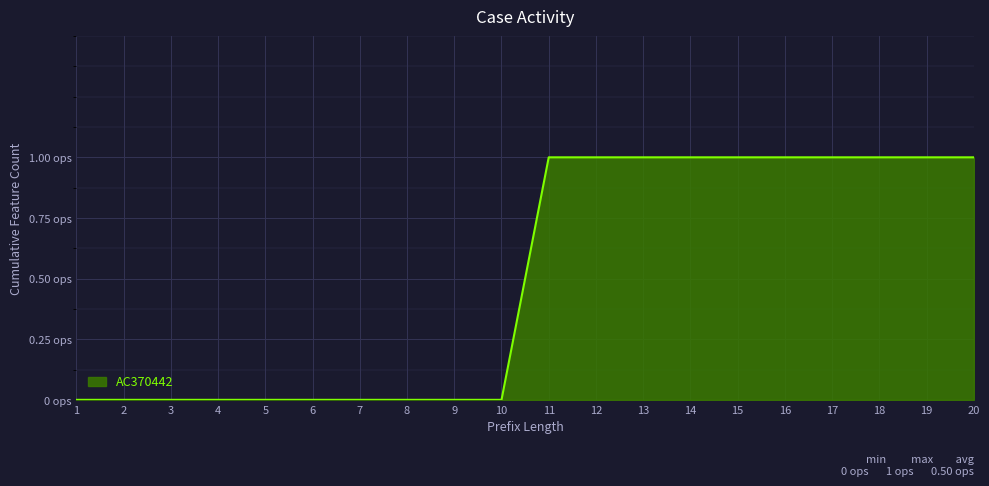

Does the chart display data point markers on the line(s)?

No